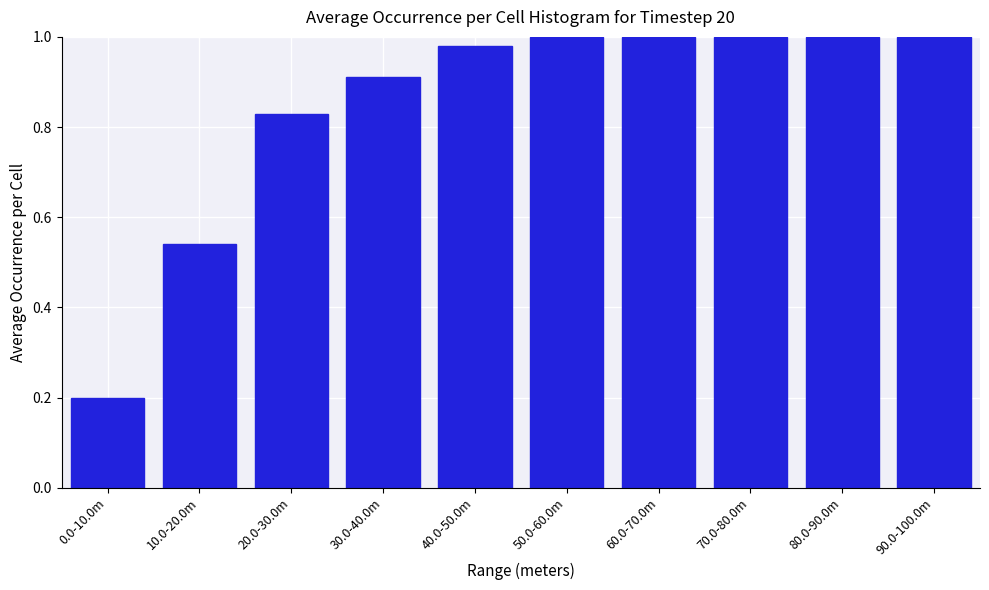

Where is the data nearest to the value 0?

0.0-10.0m